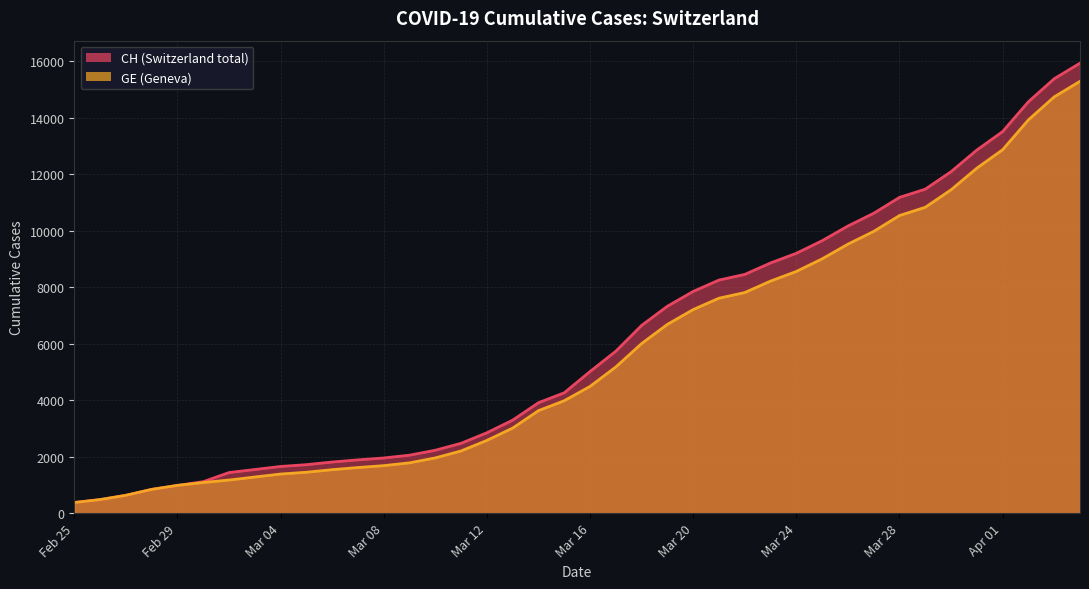

What is the difference between the highest and lowest values at 2020-03-07?

271